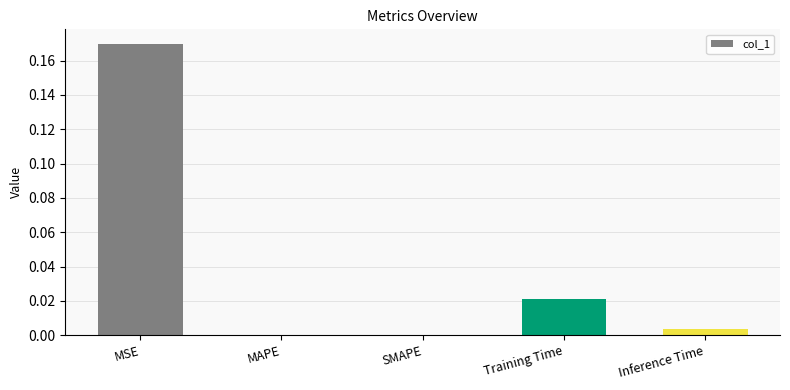

The chart shows a value of 0.0 at SMAPE. True or false?

True